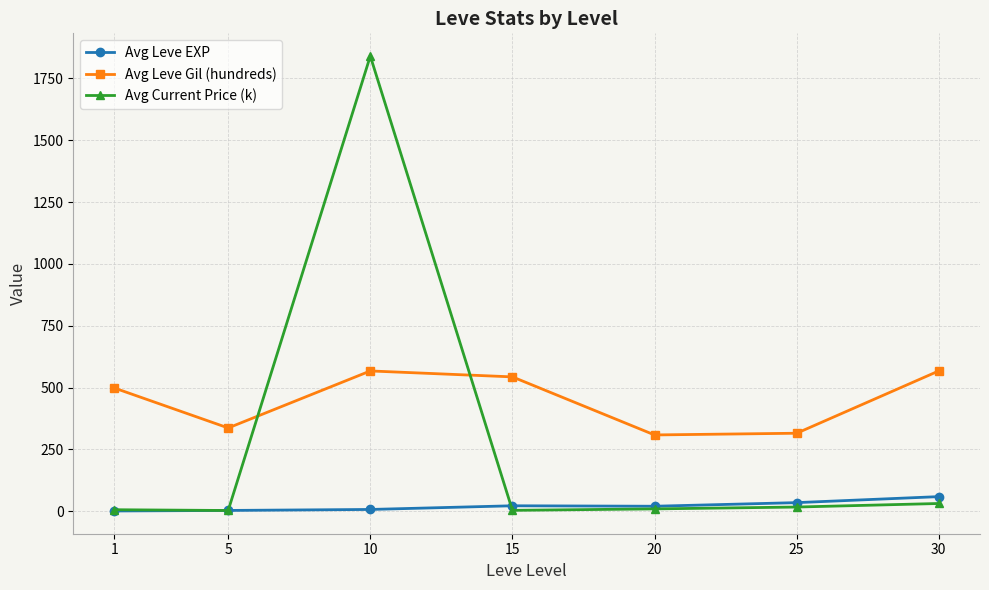

Rank the series at 25 from lowest to highest value.

Avg Current Price (k), Avg Leve EXP, Avg Leve Gil (hundreds)